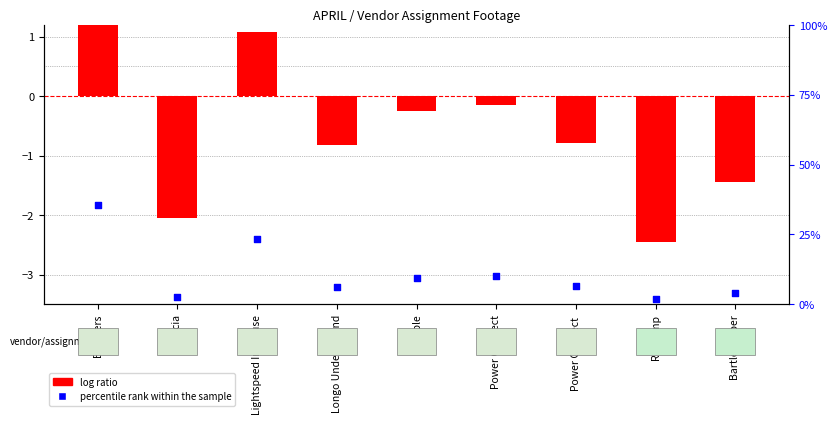

What is the total value across all series at Brothers?

37.4